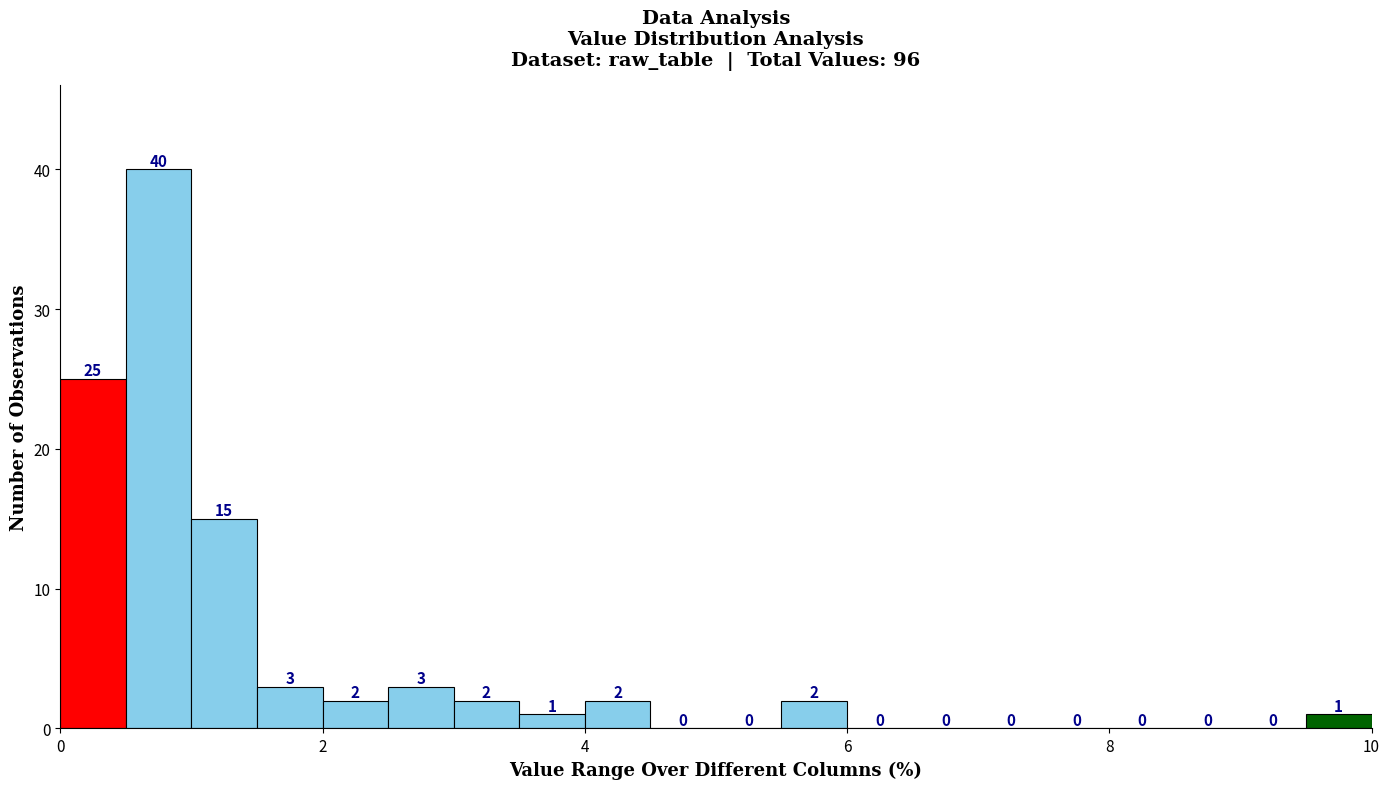

Around what value on the x-axis is the tallest bar? Give the approximate position of its centre, as read against the axis.

0.8